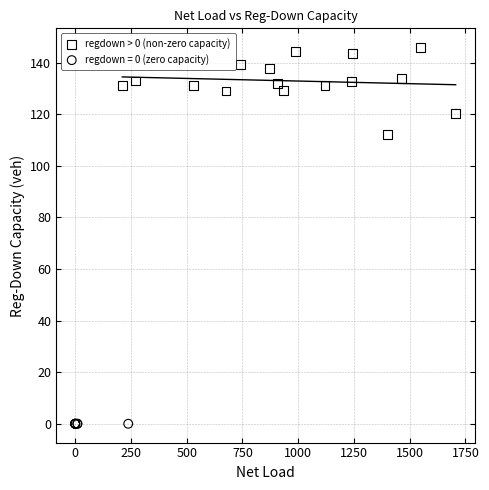

Which series reaches the minimum Y coordinate?

regdown = 0 (zero capacity)